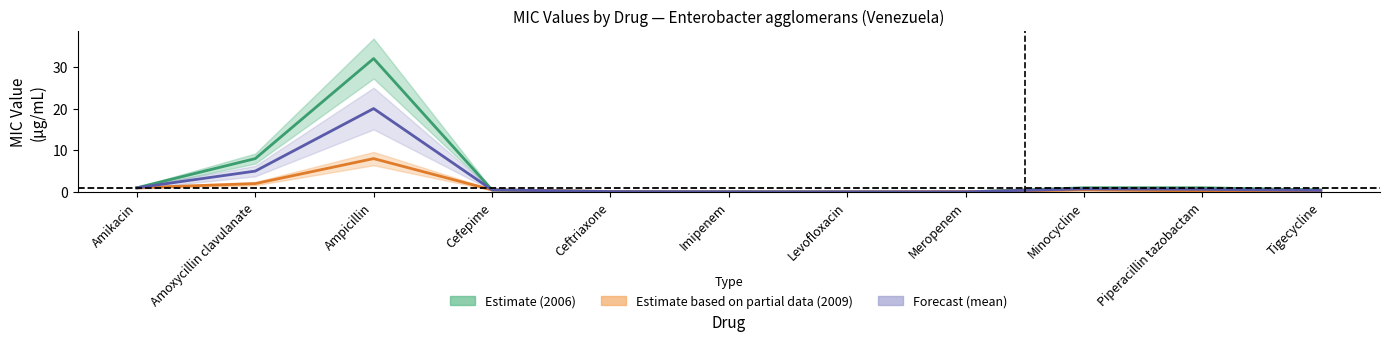

Which category has the lowest value across all series?

Meropenem